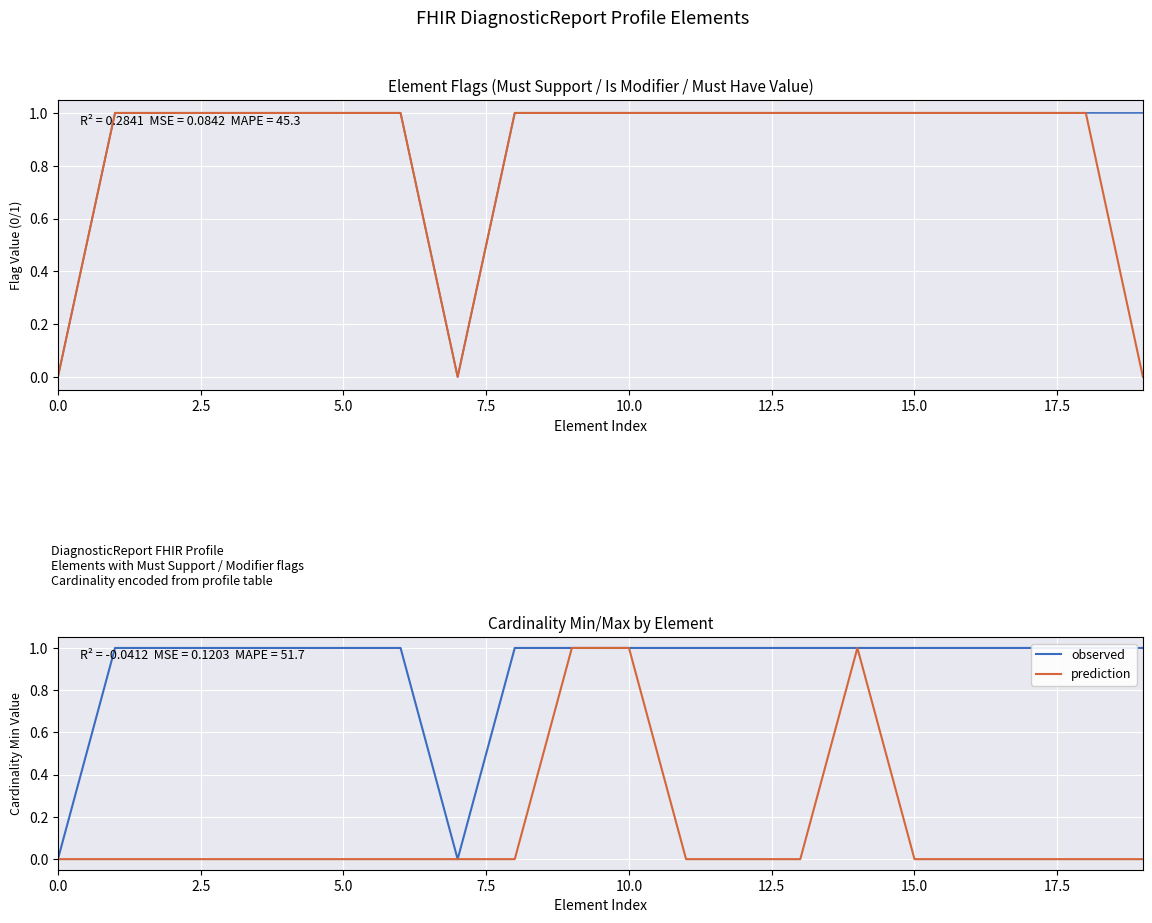

What is the value of the max_cardinality point at the 10th from the left?

1